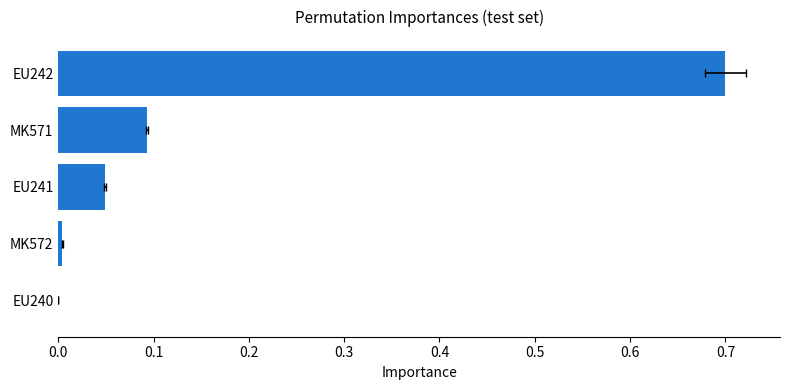

Is it true that the value at EU240 is 0.0?

True